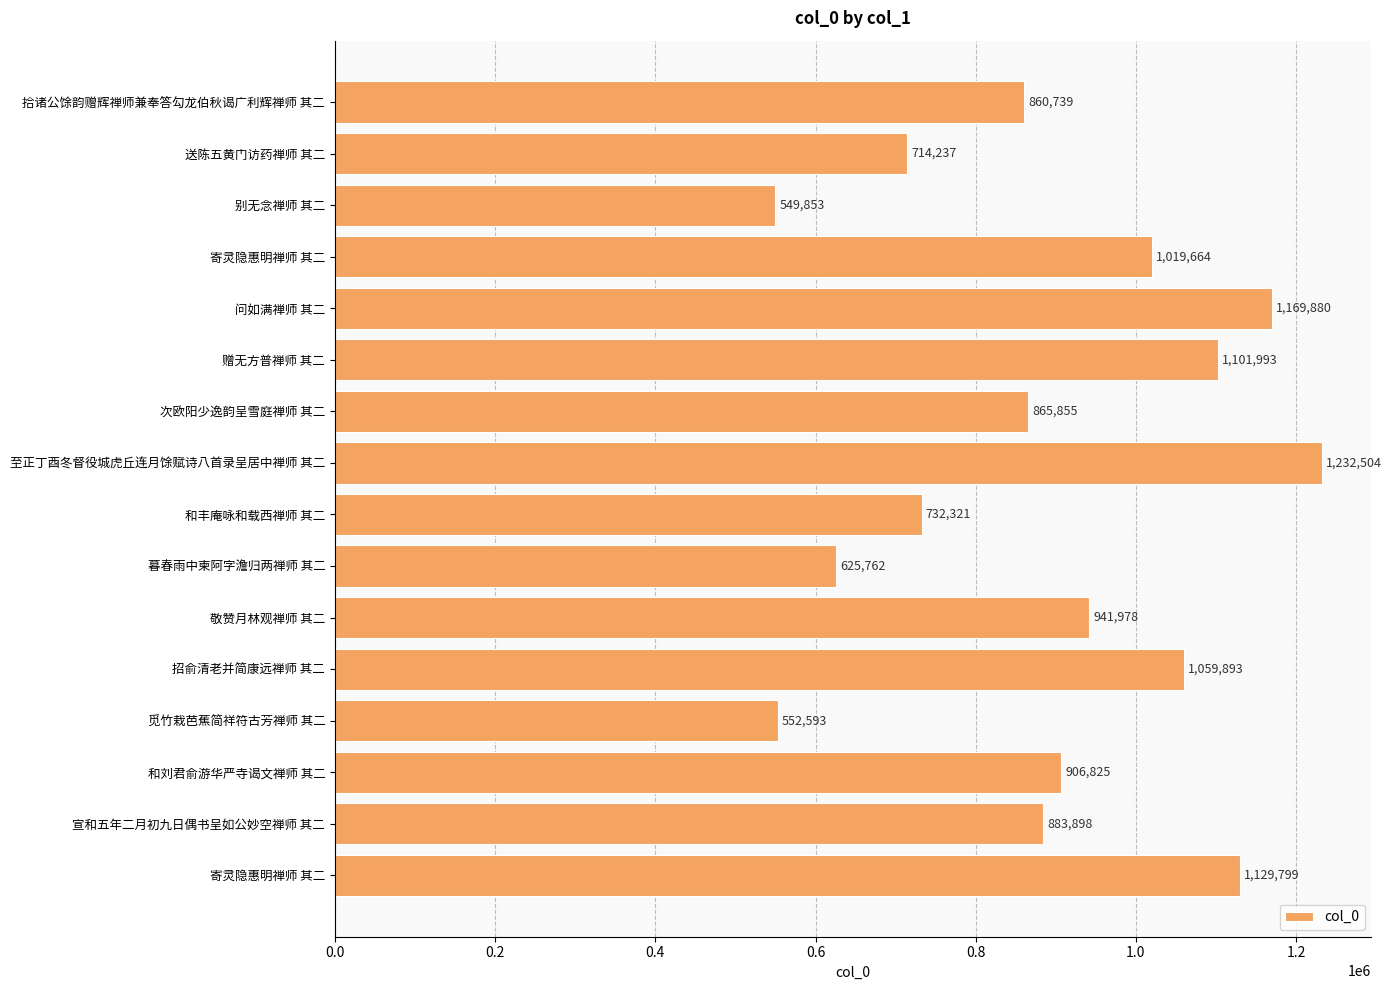

Does the chart contain any negative values?

No